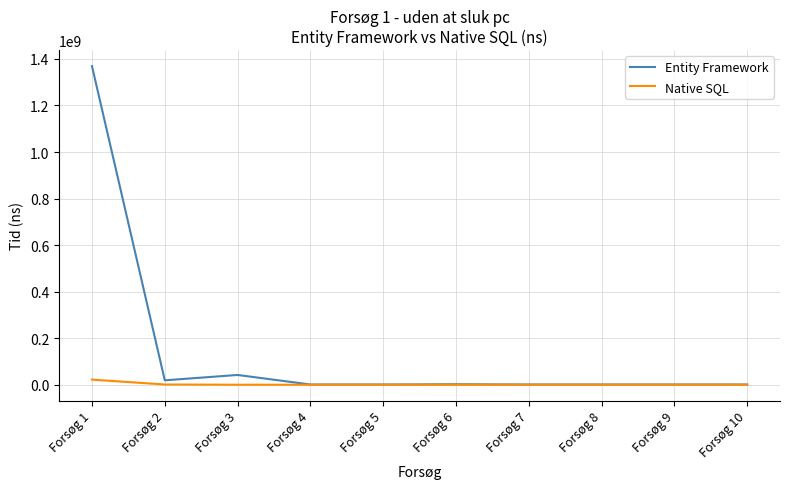

Read the Entity Framework value at Forsøg 8, to the nearest 50.

1000000